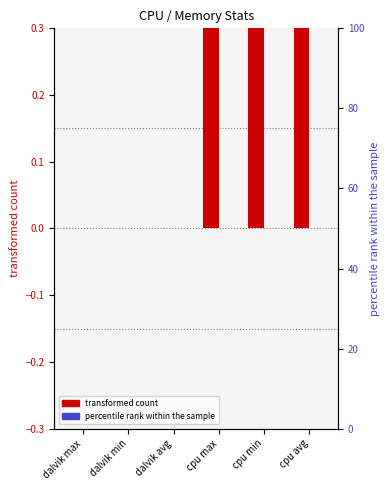

List the series in order of their peak value, highest first.

transformed count, percentile rank within the sample